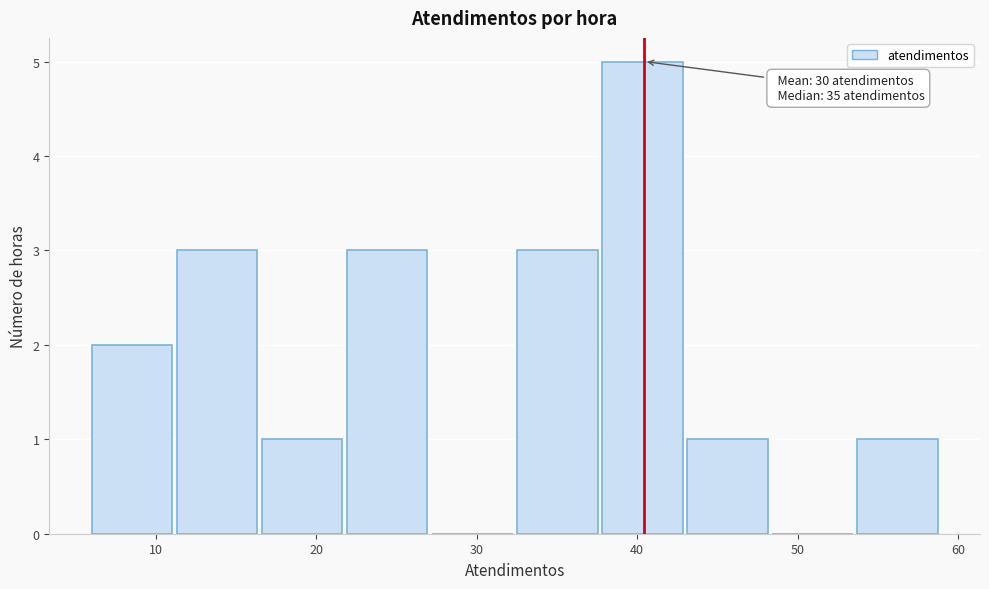

Over which range of the x-axis is the bar tallest?

37.8 to 43.1